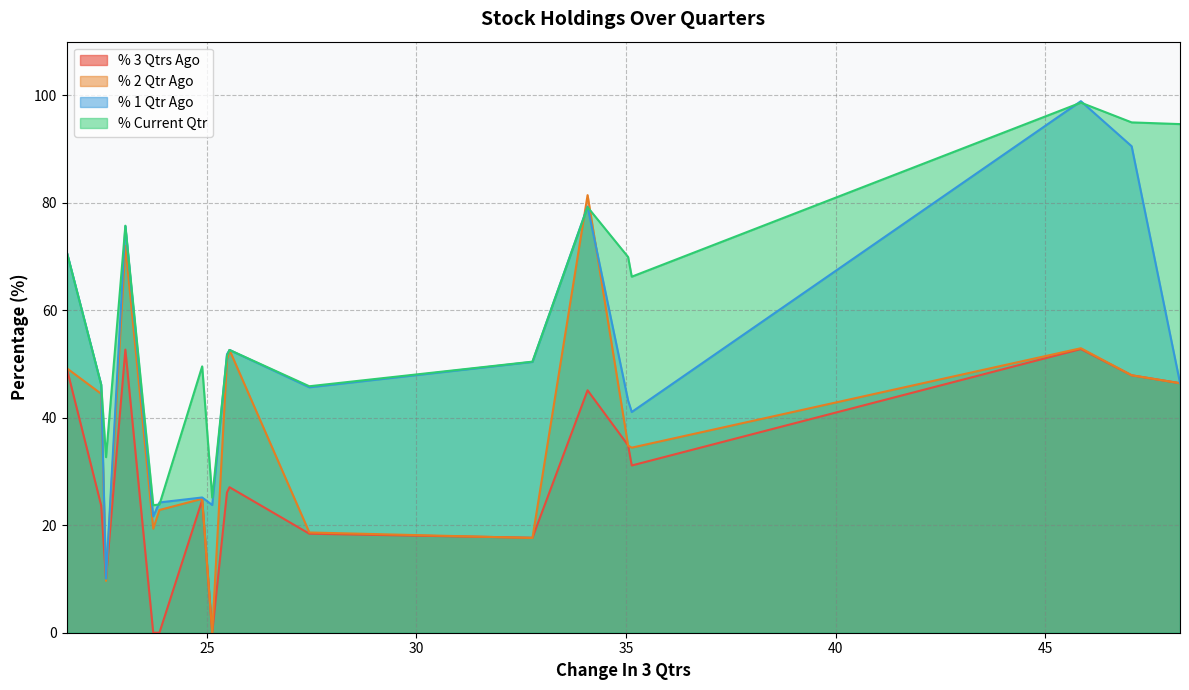

True or false: % 3 Qtrs Ago and % Current Qtr cross at least once.

False